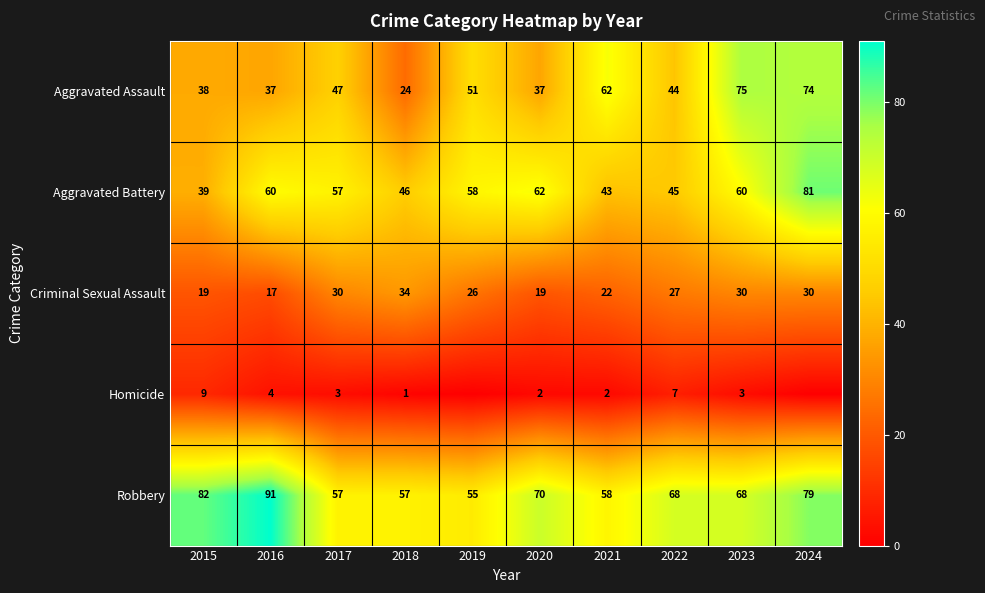

At which category is the sum across all series the highest?

2024